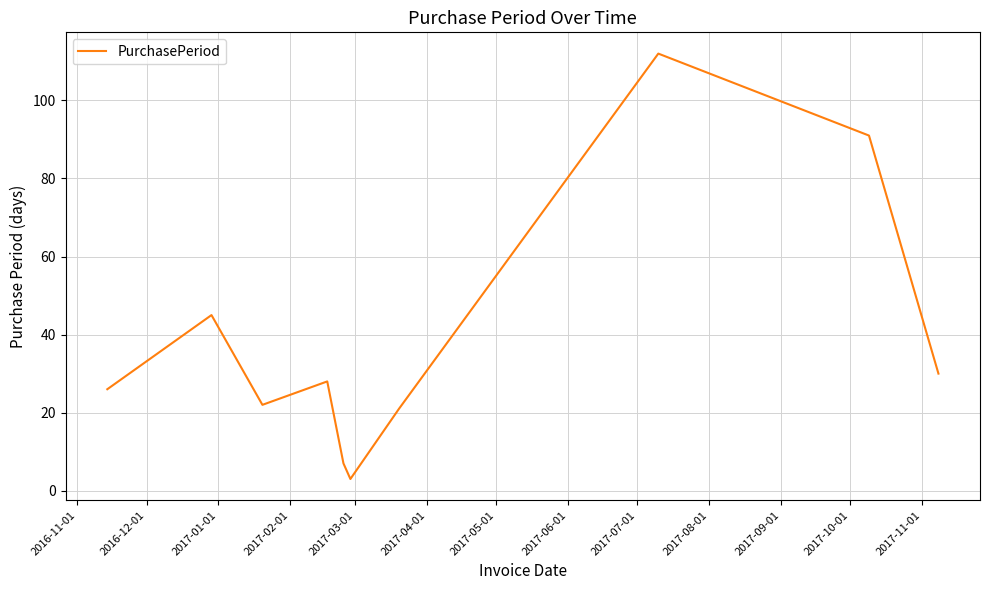

What is the maximum value shown in the chart?

112